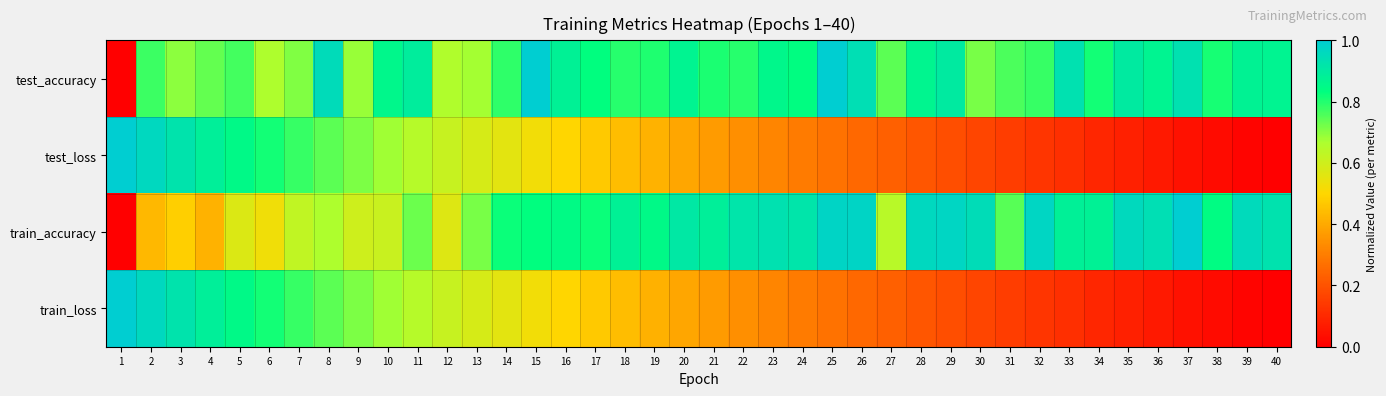

Reading left to right, transcribe all the data shown in this chart.

test_accuracy: 1=0.0	2=0.8	3=0.7	4=0.7	5=0.8	6=0.7	7=0.7	8=1.0	9=0.7	10=0.9	11=0.9	12=0.7	13=0.7	14=0.8	15=1.0	16=0.9	17=0.8	18=0.8	19=0.8	20=0.9	21=0.8	22=0.8	23=0.9	24=0.8	25=1.0	26=0.9	27=0.7	28=0.9	29=0.9	30=0.7	31=0.8	32=0.8	33=0.9	34=0.8	35=0.9	36=0.9	37=0.9	38=0.8	39=0.9	40=0.9
test_loss: 1=1.0	2=1.0	3=0.9	4=0.9	5=0.9	6=0.8	7=0.8	8=0.7	9=0.7	10=0.7	11=0.6	12=0.6	13=0.6	14=0.6	15=0.5	16=0.5	17=0.5	18=0.4	19=0.4	20=0.4	21=0.4	22=0.3	23=0.3	24=0.3	25=0.3	26=0.3	27=0.2	28=0.2	29=0.2	30=0.2	31=0.2	32=0.1	33=0.1	34=0.1	35=0.1	36=0.1	37=0.0	38=0.0	39=0.0	40=0.0
train_accuracy: 1=0.0	2=0.4	3=0.5	4=0.4	5=0.6	6=0.5	7=0.6	8=0.7	9=0.6	10=0.6	11=0.7	12=0.6	13=0.7	14=0.8	15=0.8	16=0.8	17=0.8	18=0.9	19=0.8	20=0.9	21=0.9	22=0.9	23=0.9	24=0.9	25=1.0	26=1.0	27=0.6	28=1.0	29=1.0	30=0.9	31=0.7	32=1.0	33=0.9	34=0.9	35=1.0	36=0.9	37=1.0	38=0.8	39=1.0	40=0.9
train_loss: 1=1.0	2=1.0	3=0.9	4=0.9	5=0.9	6=0.8	7=0.8	8=0.7	9=0.7	10=0.7	11=0.6	12=0.6	13=0.6	14=0.6	15=0.5	16=0.5	17=0.5	18=0.4	19=0.4	20=0.4	21=0.4	22=0.3	23=0.3	24=0.3	25=0.3	26=0.3	27=0.2	28=0.2	29=0.2	30=0.2	31=0.2	32=0.1	33=0.1	34=0.1	35=0.1	36=0.1	37=0.0	38=0.0	39=0.0	40=0.0